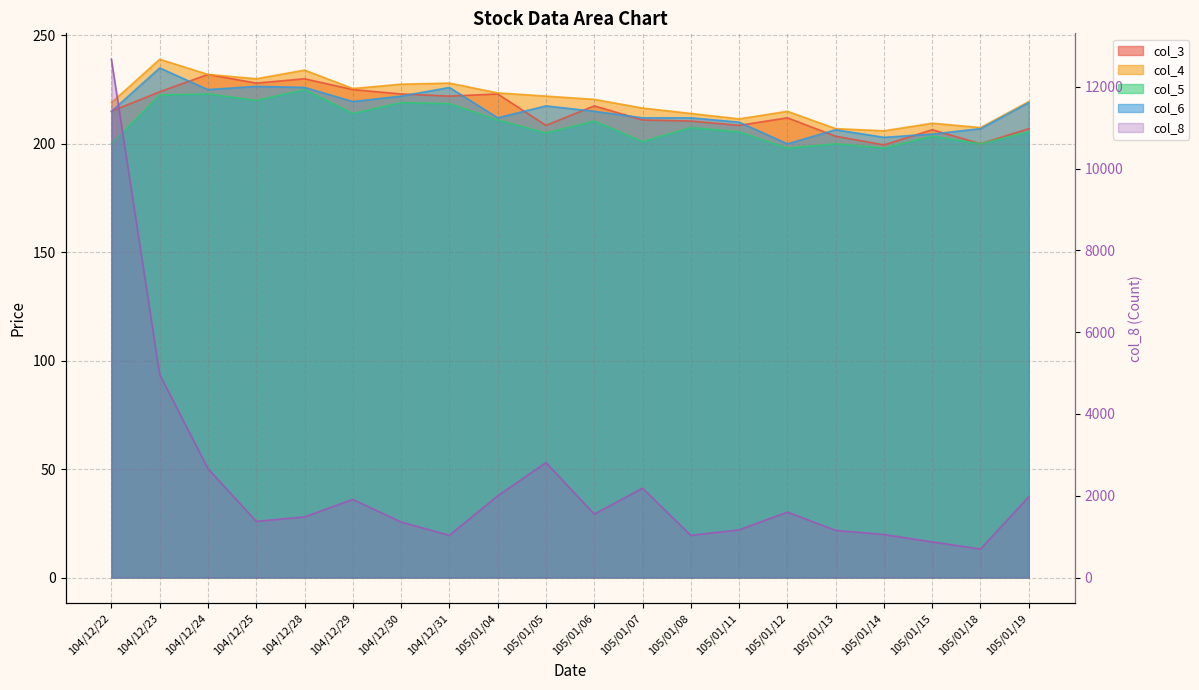

What is the label of the 1st point from the right?

105/01/19